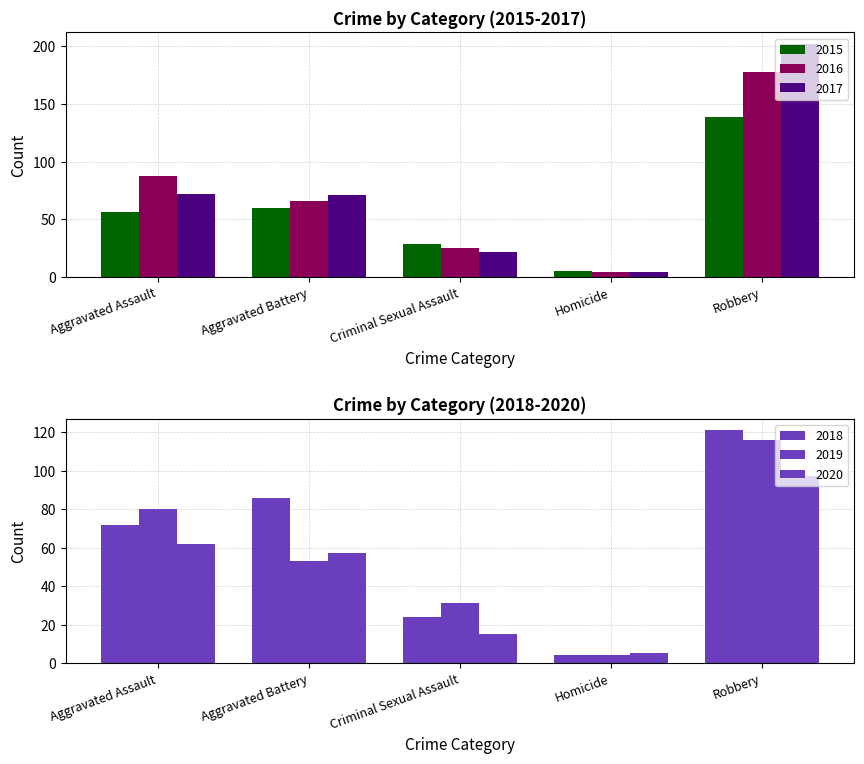

Is it true that 2016 equals 6 at Homicide?

False